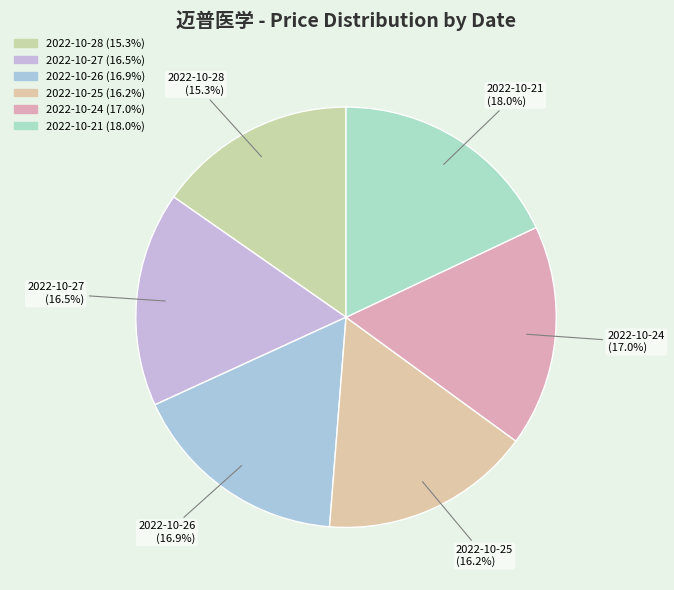

To the nearest percent, what is the difference between the 2022-10-24 and 2022-10-27 slice percentages?

1%